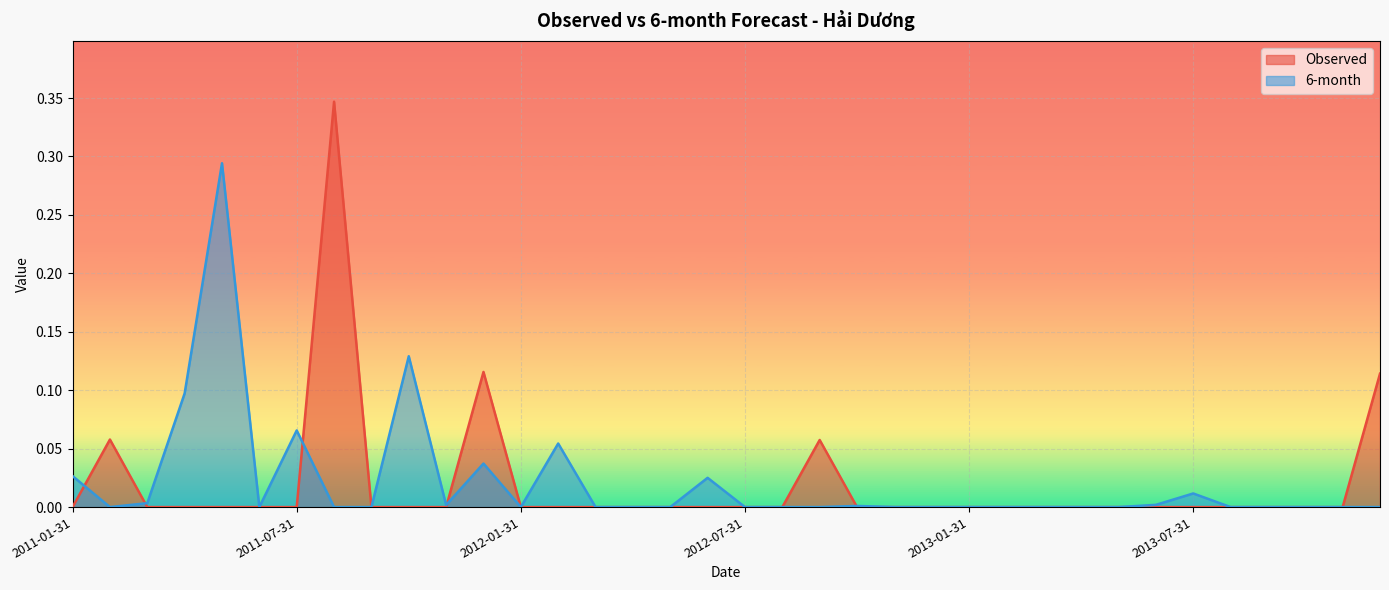

How many values in the Observed series exceed 0?

5